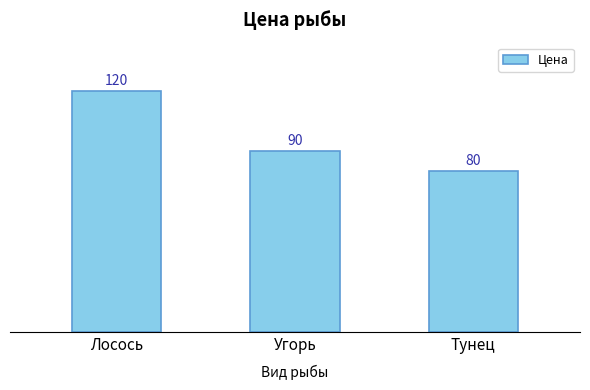

Does the chart contain stacked bars?

No